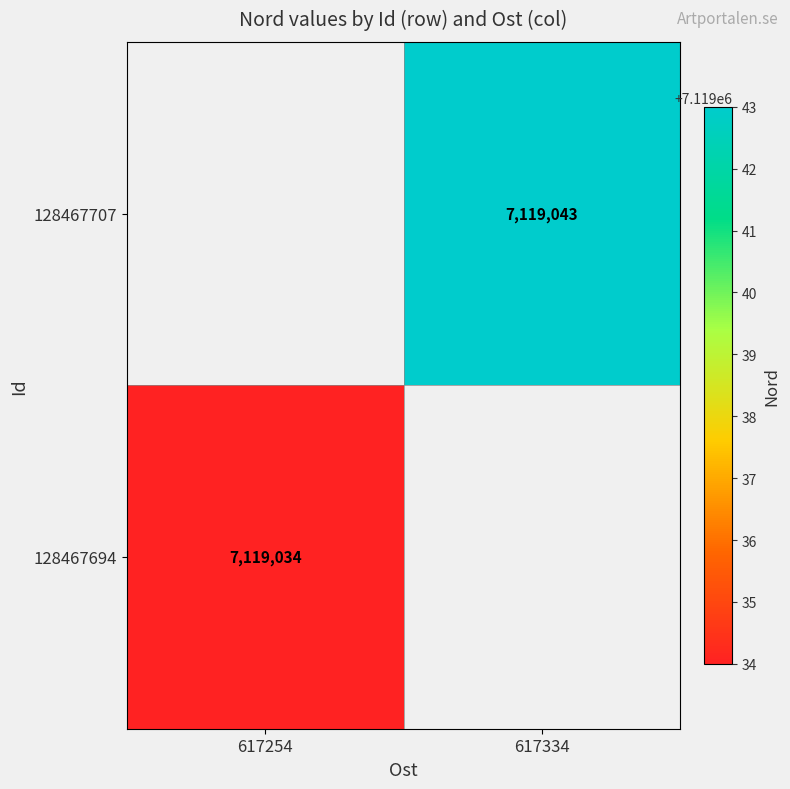

Is it true that 128467707 equals 2259039 at 617334?

False